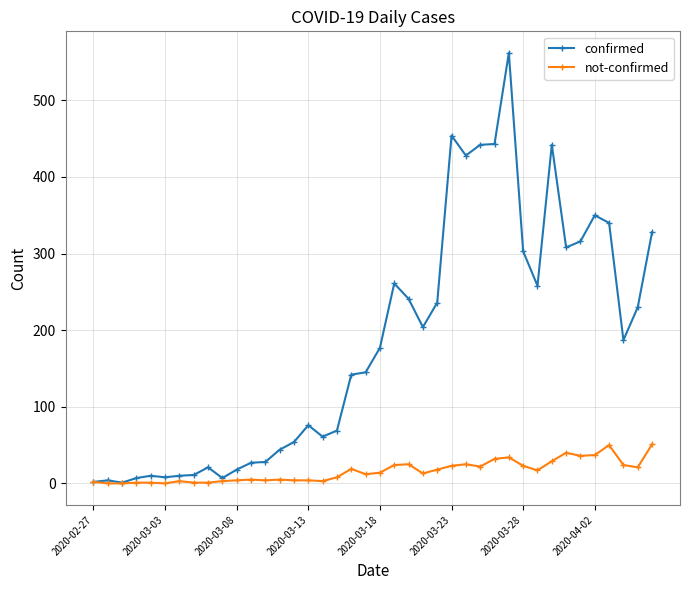

True or false: not-confirmed has more than 0 interior local peaks.

True